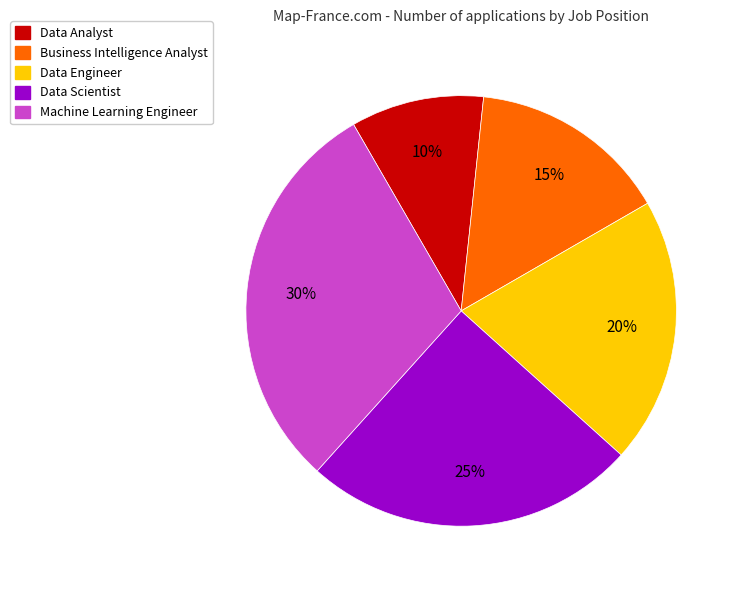

Which slice is the smallest?

Data Analyst